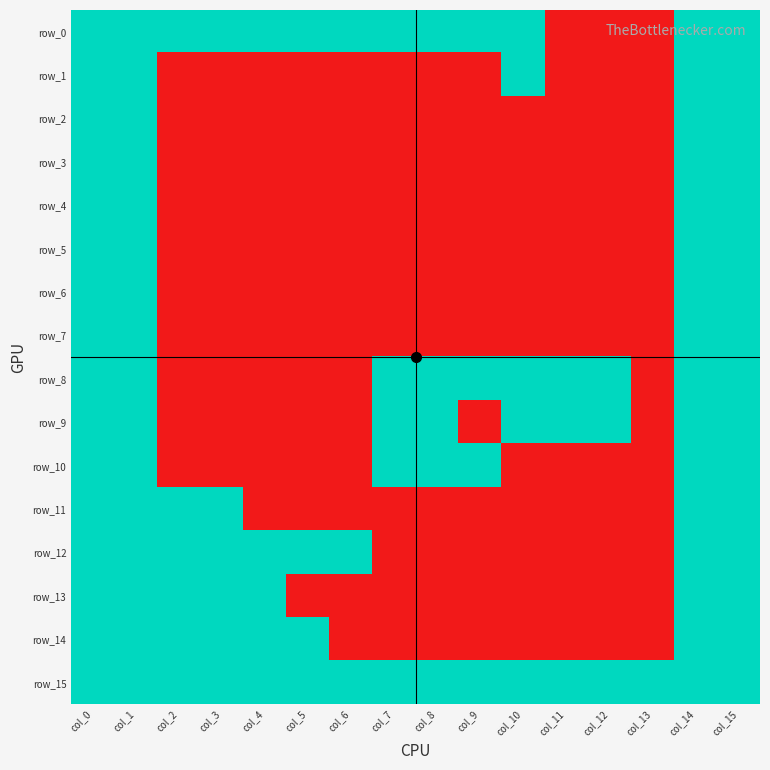

What is the difference between the second highest and minimum values in the row_8 series?

1